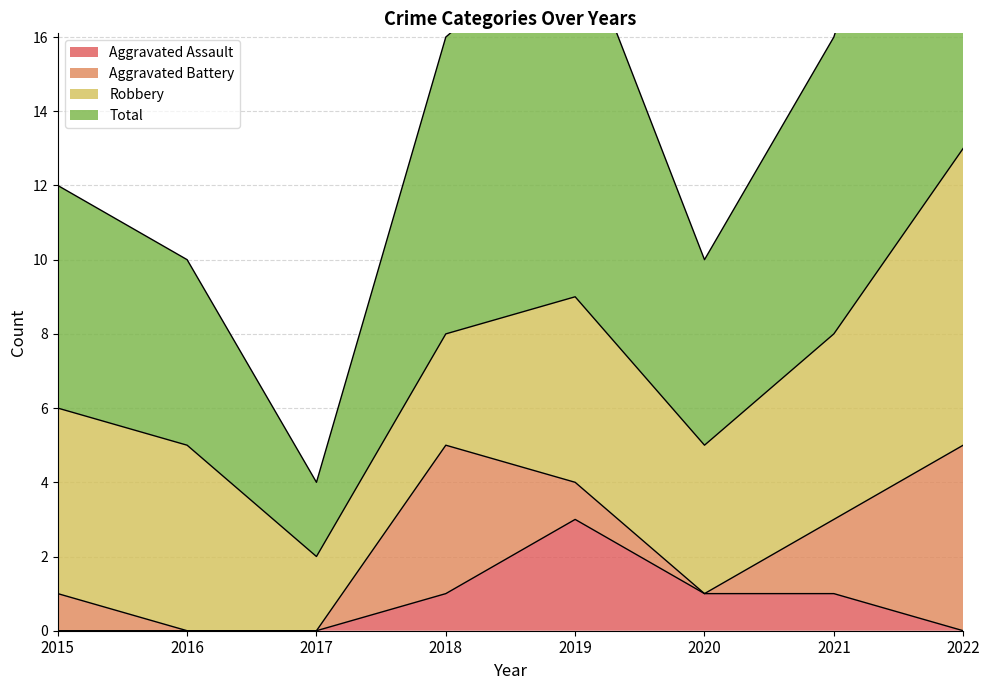

What is the value of the Total point at the 5th from the left?

19